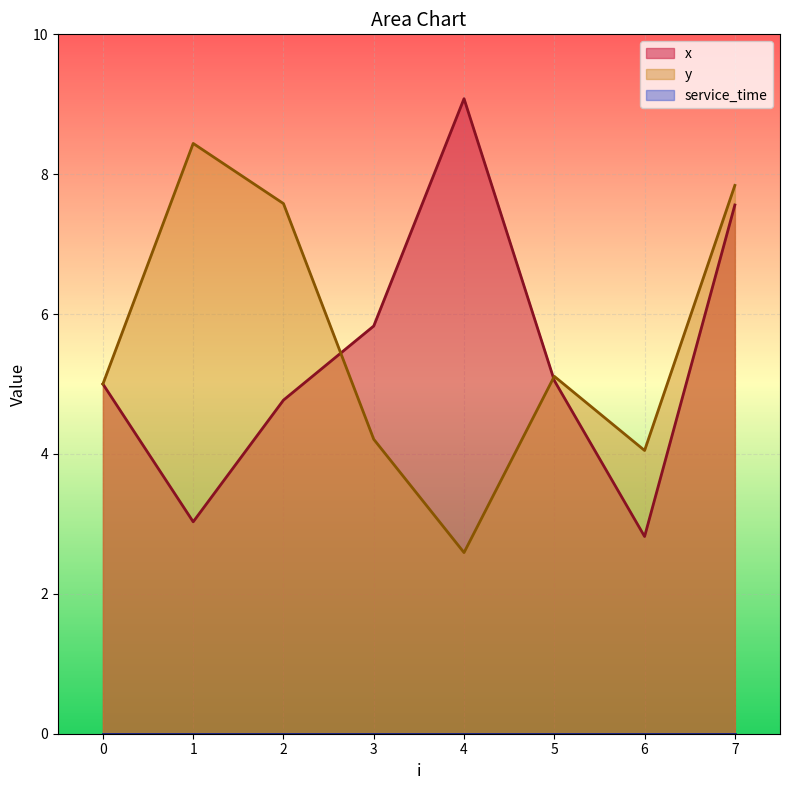

Reading left to right, what are all the values shown in this chart?

x: 0=5.0	1=3.0	2=4.8	3=5.8	4=9.1	5=5.0	6=2.8	7=7.6
y: 0=5.0	1=8.4	2=7.6	3=4.2	4=2.6	5=5.1	6=4.0	7=7.8